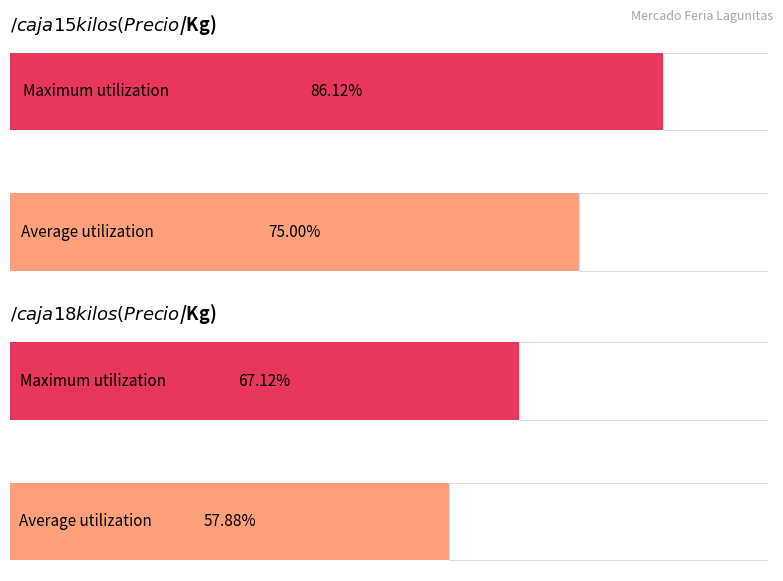

The Average utilization series shows 2164 at 6. True or false?

False